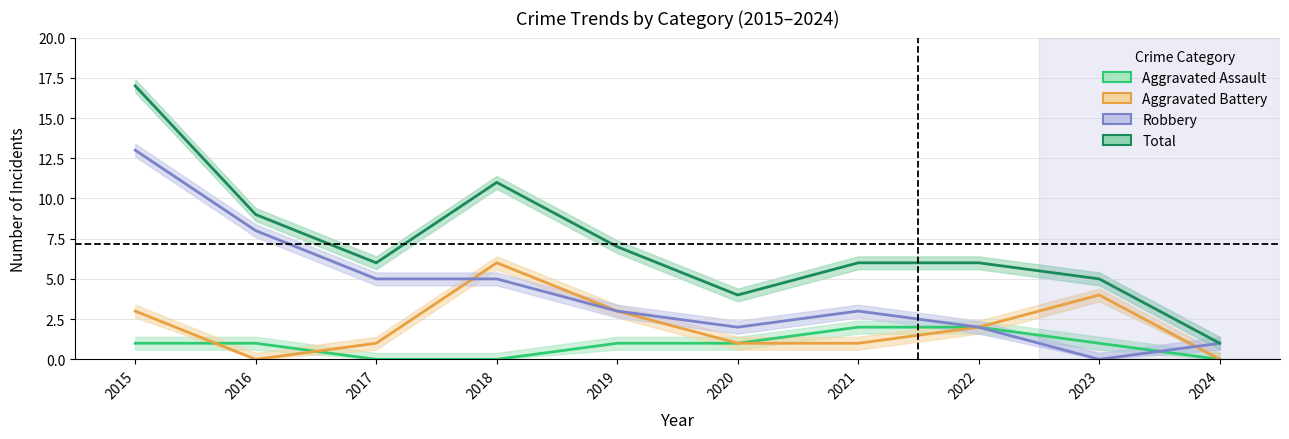

Which has a higher value, 2023 or 2020?

2023